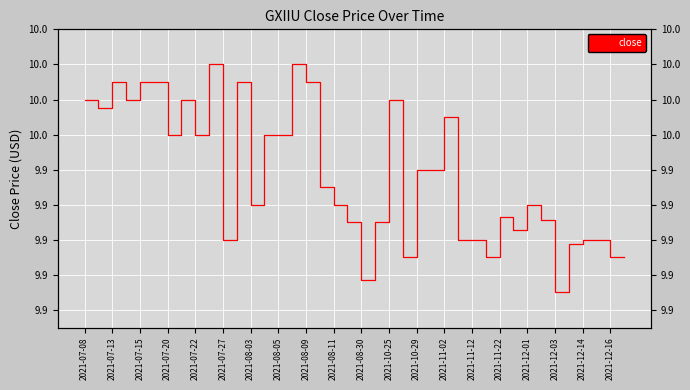

At which category does the chart reach its peak across all series?

2021-08-11